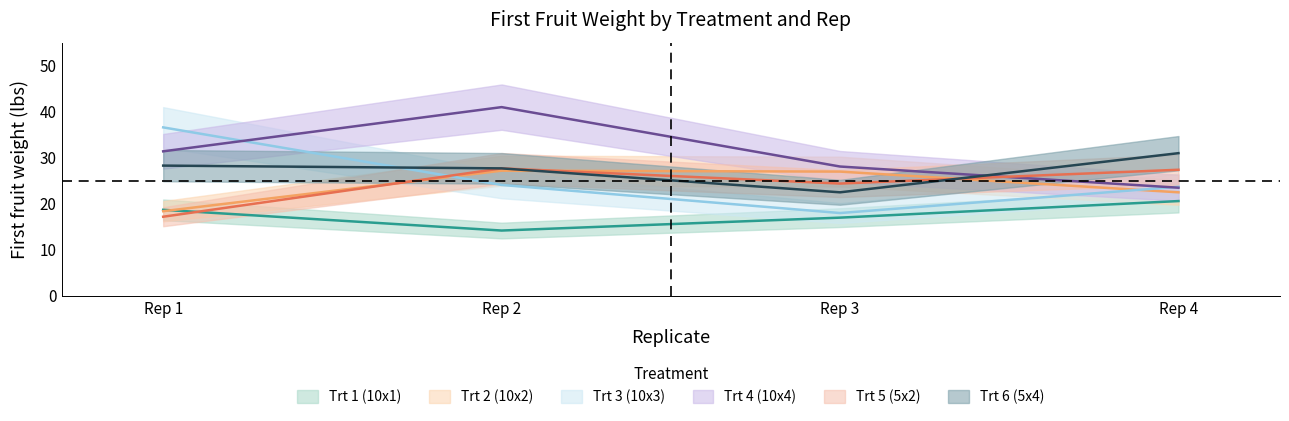

How many interior local valleys does the Trt 3 (10x3) series have?

1